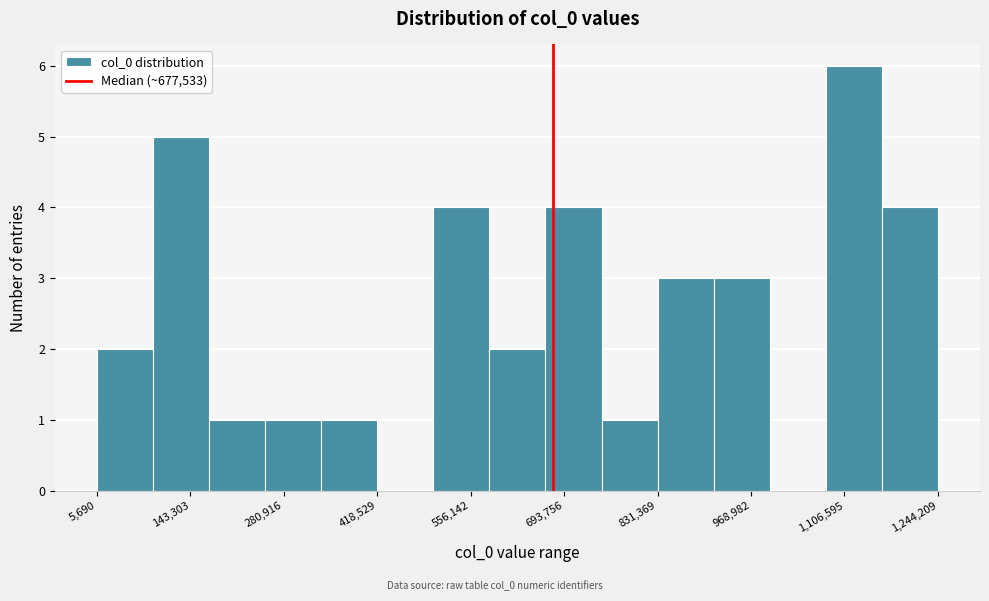

Over which range of the x-axis is the bar tallest?

1080000 to 1160000